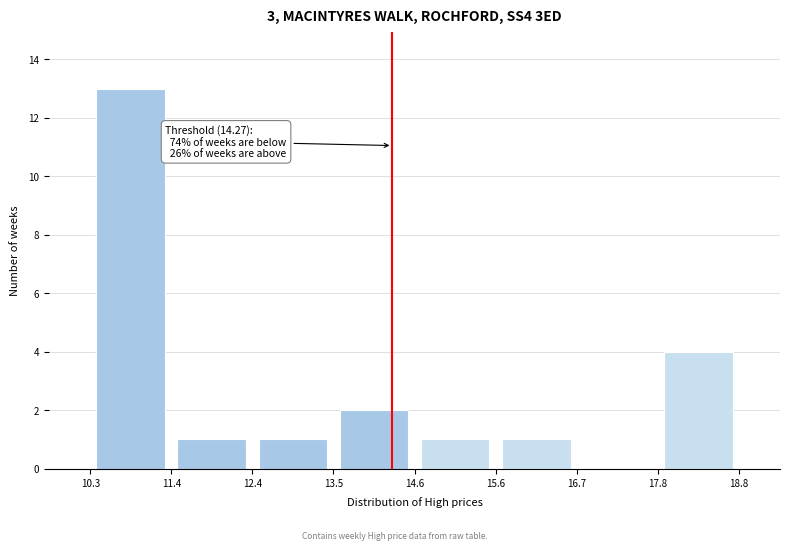

Which range on the x-axis has the tallest bar?

10.3 to 11.4